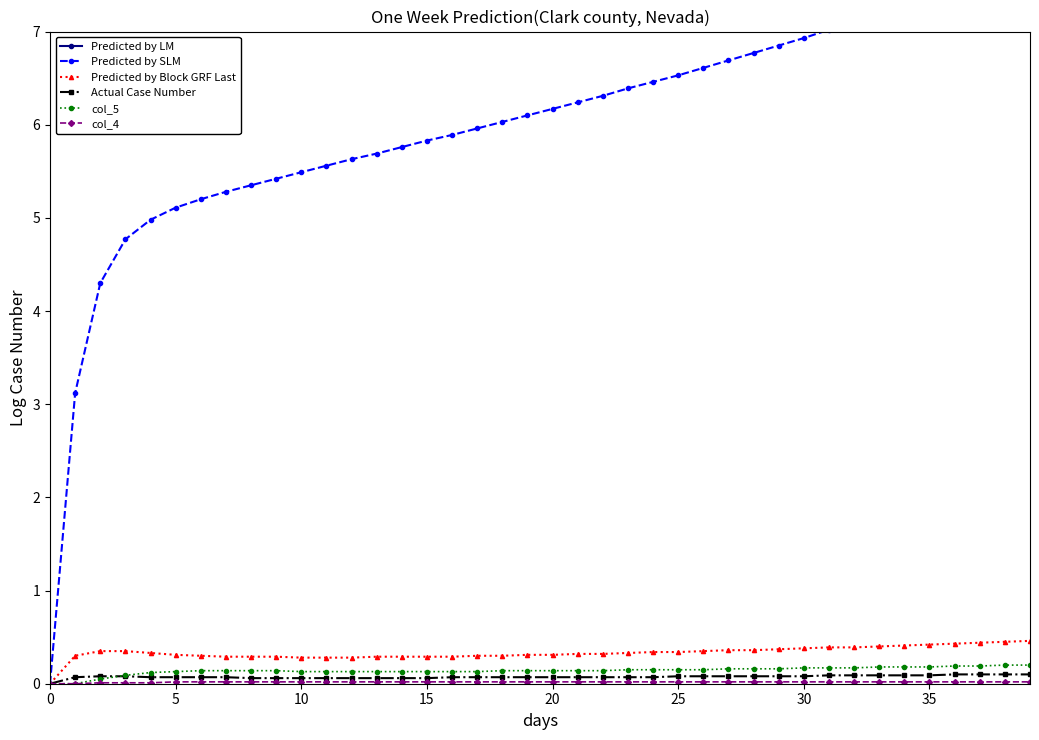

What is the maximum value for Predicted by Block GRF Last?

0.5